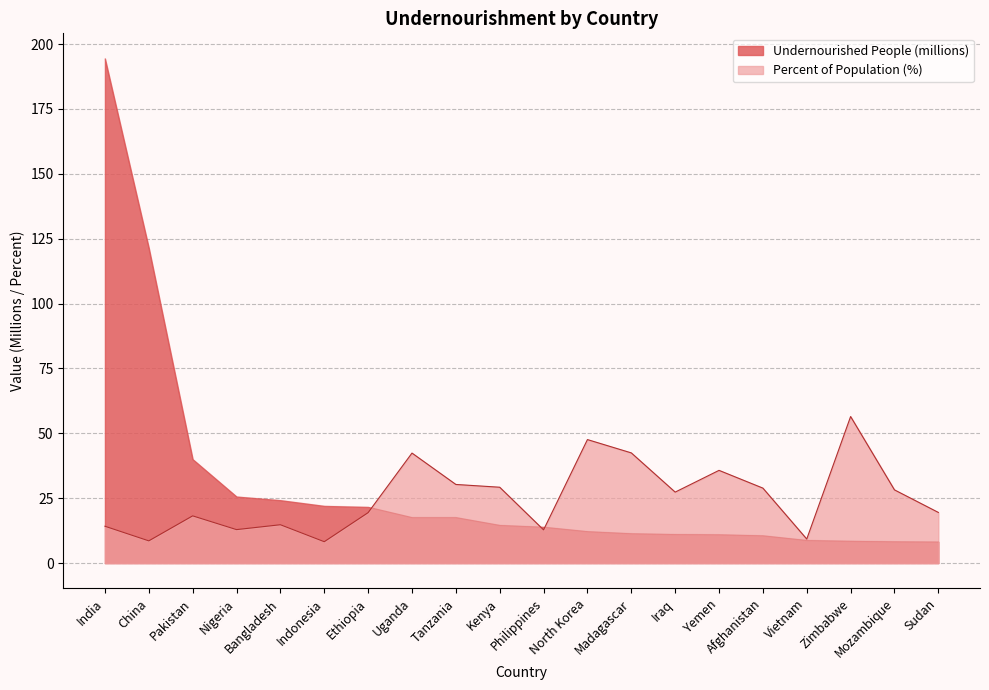

What is the difference between the second highest and minimum values in the Undernourished People series?

113.2